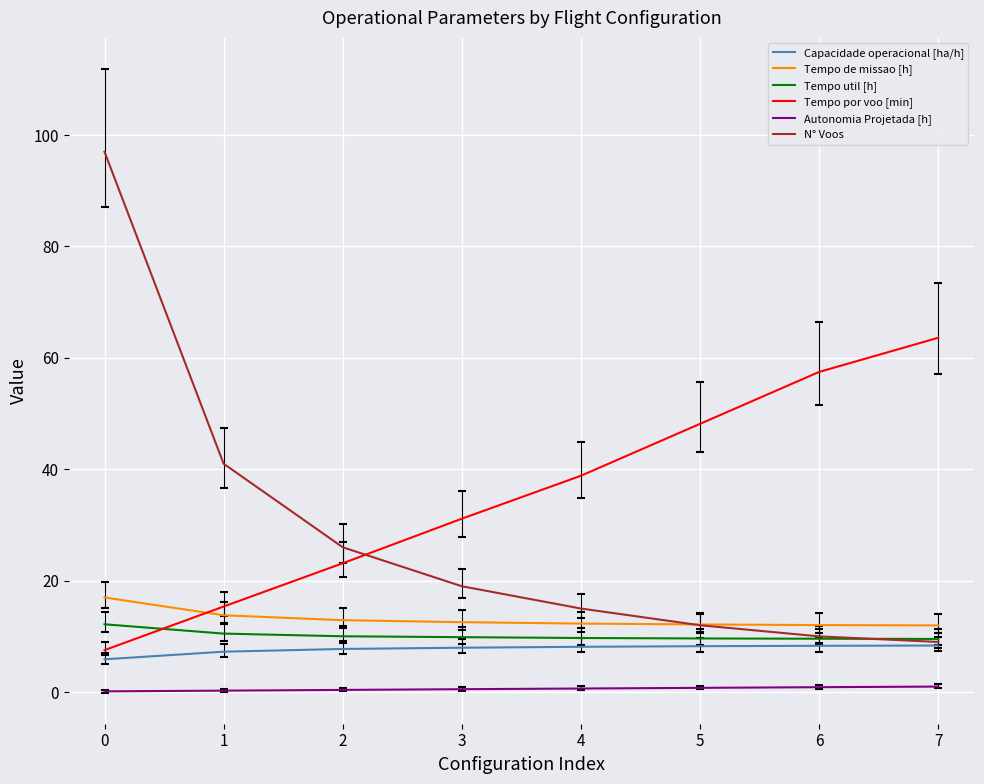

Which series changed the most between 0 and 4?

N° Voos